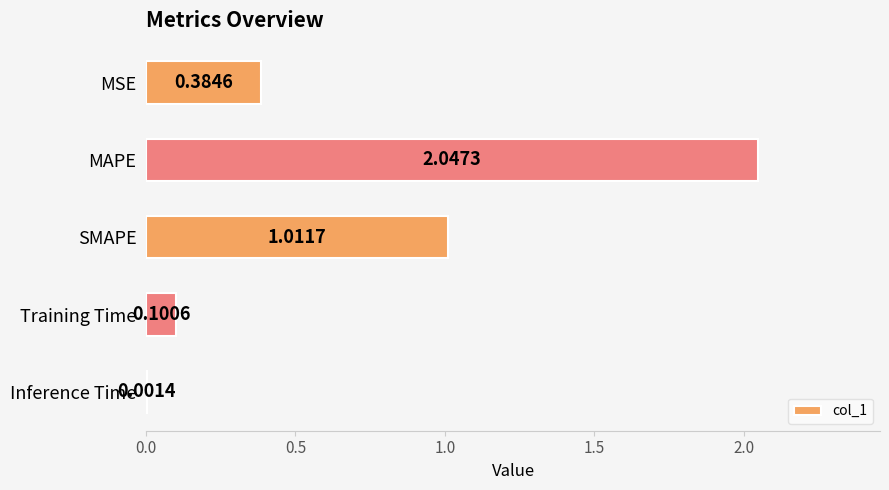

Which label corresponds to the largest value in the chart?

MAPE